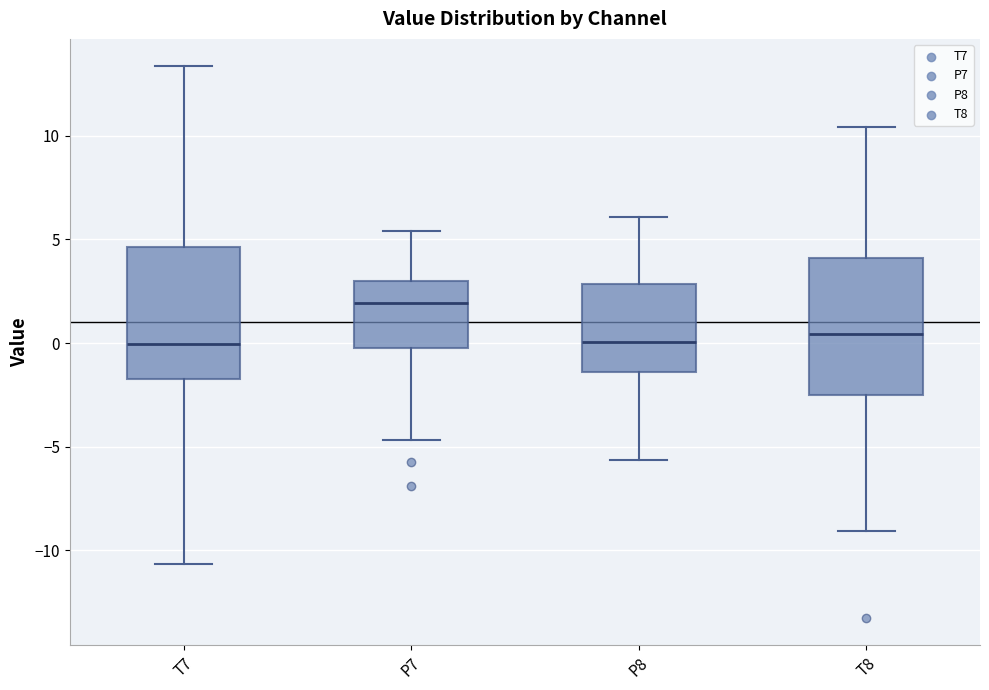

Which box has the highest median line?

P7